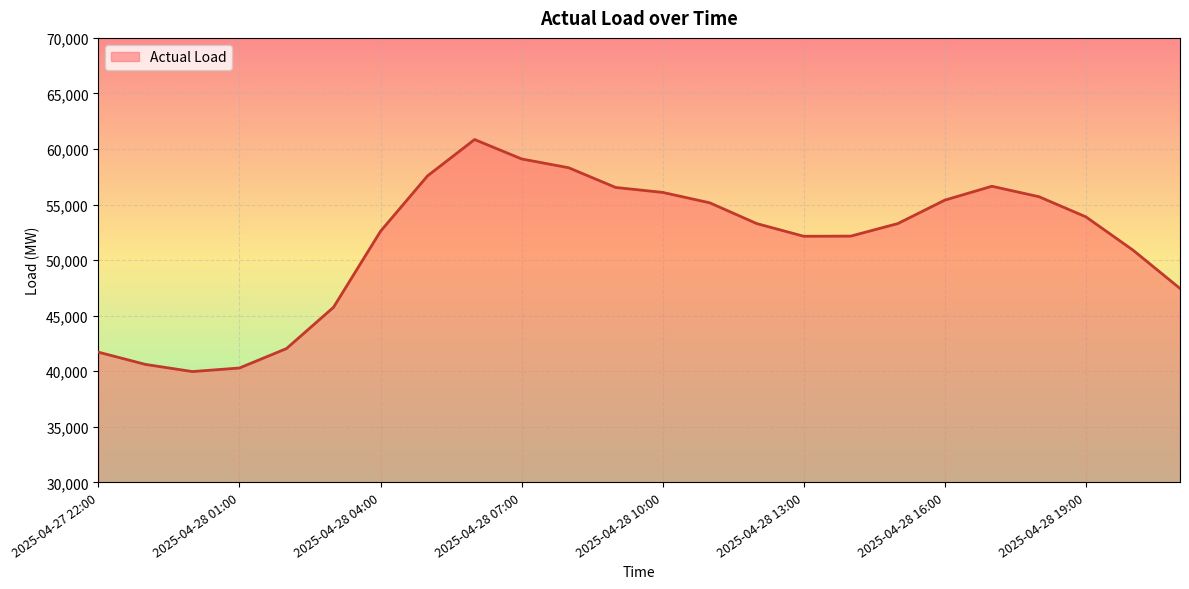

What is the maximum value shown in the chart?

60852.5